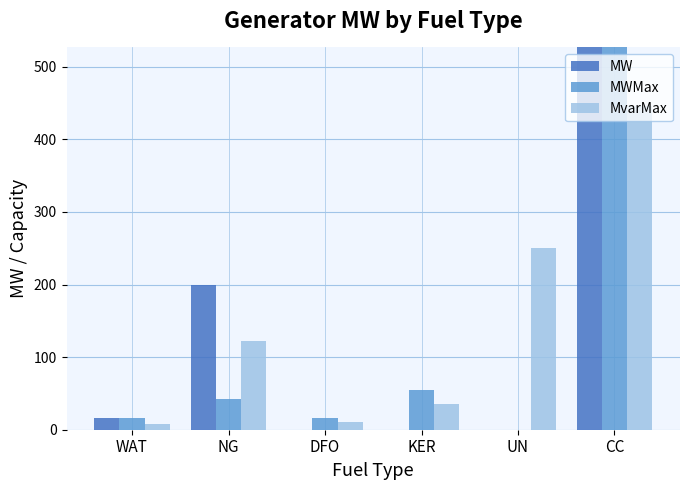

What is the spread (max minus min) of values at CC?

148.7